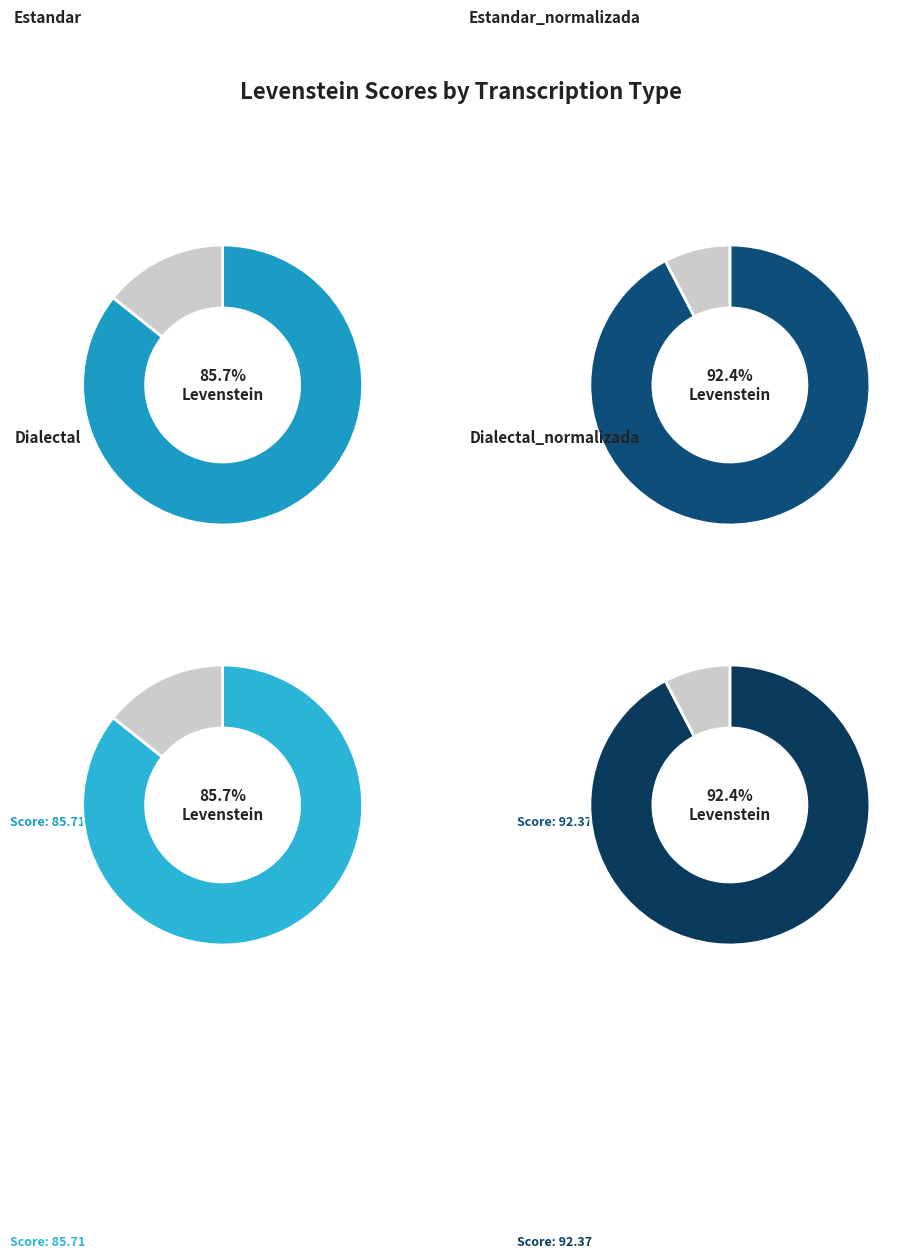

Is it true that Estandar_normalizada is 26% of the pie?

True